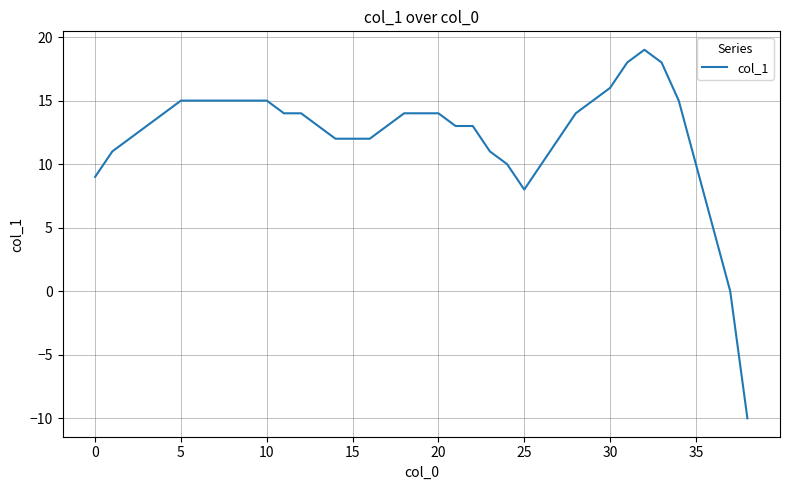

What is the difference between the maximum and minimum values?

29